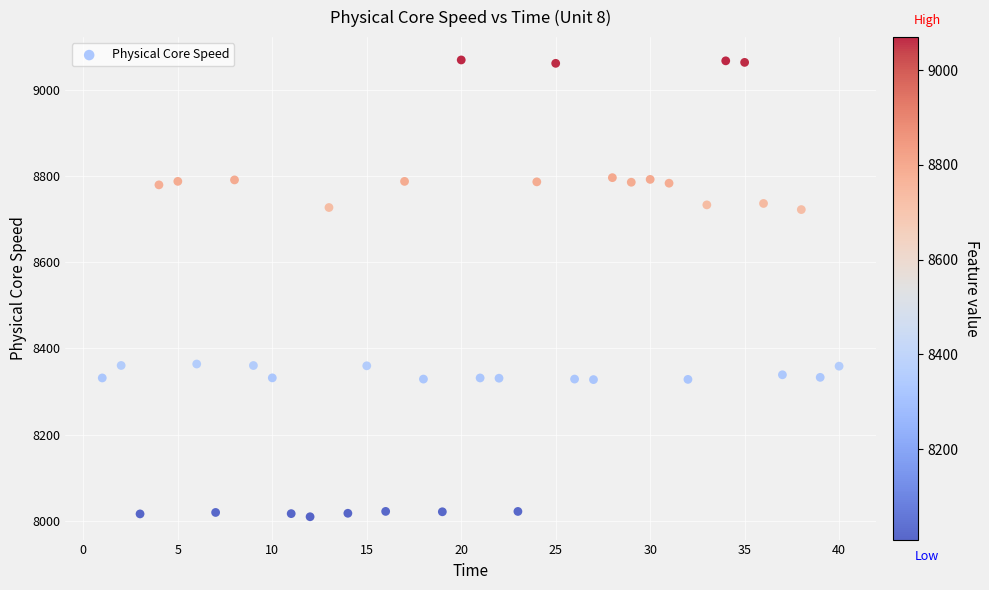

What is the range of X values (max minus min)?

39.0